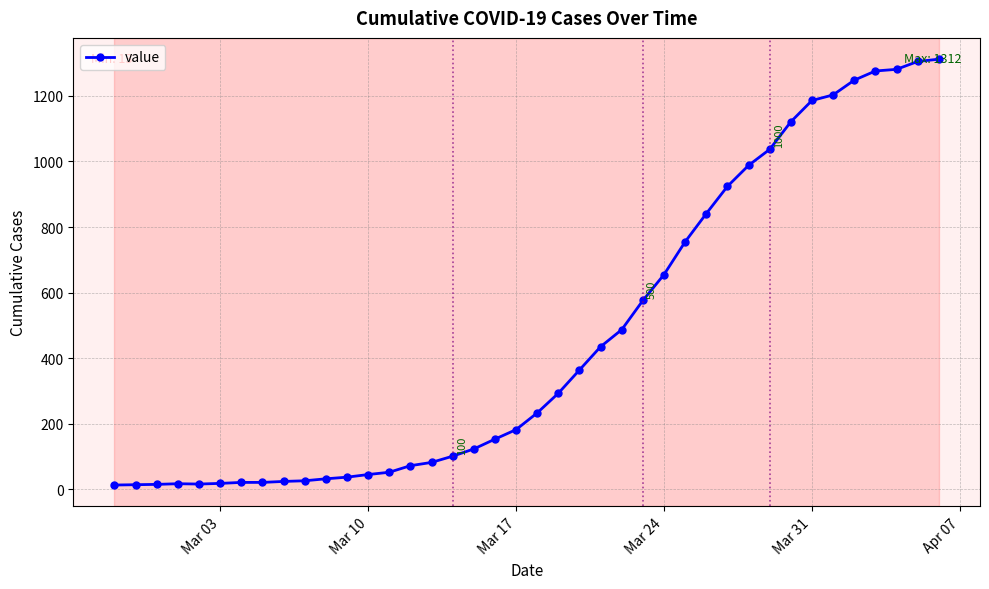

What is the average value?

465